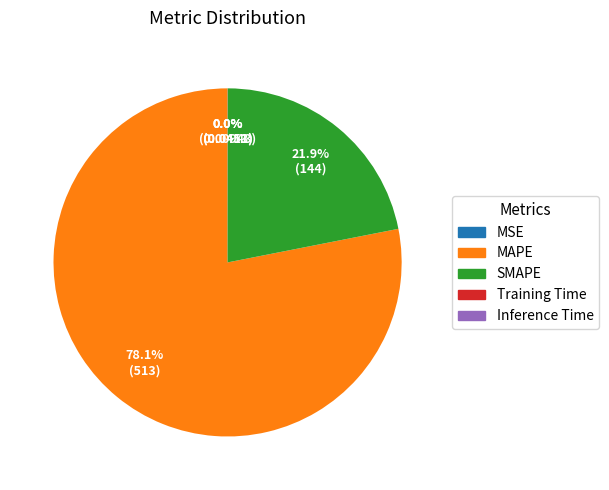

What percentage do SMAPE and MAPE together represent?

100.0%